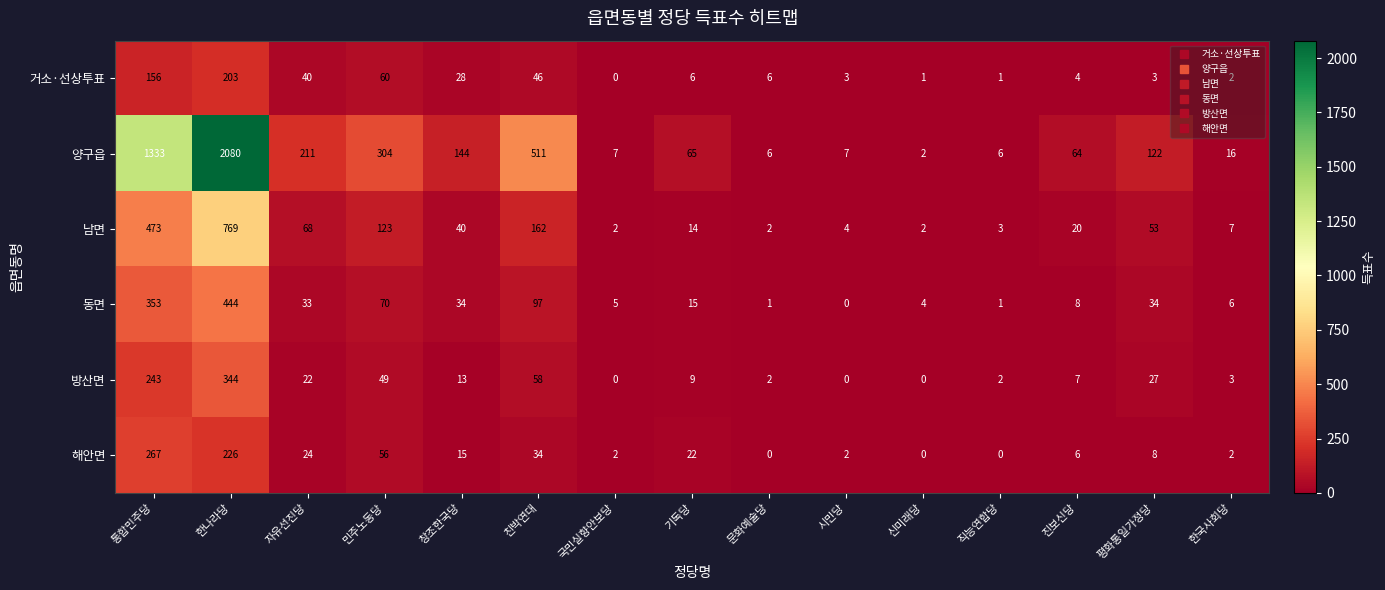

At which label does 해안면 first exceed 8?

통합민주당